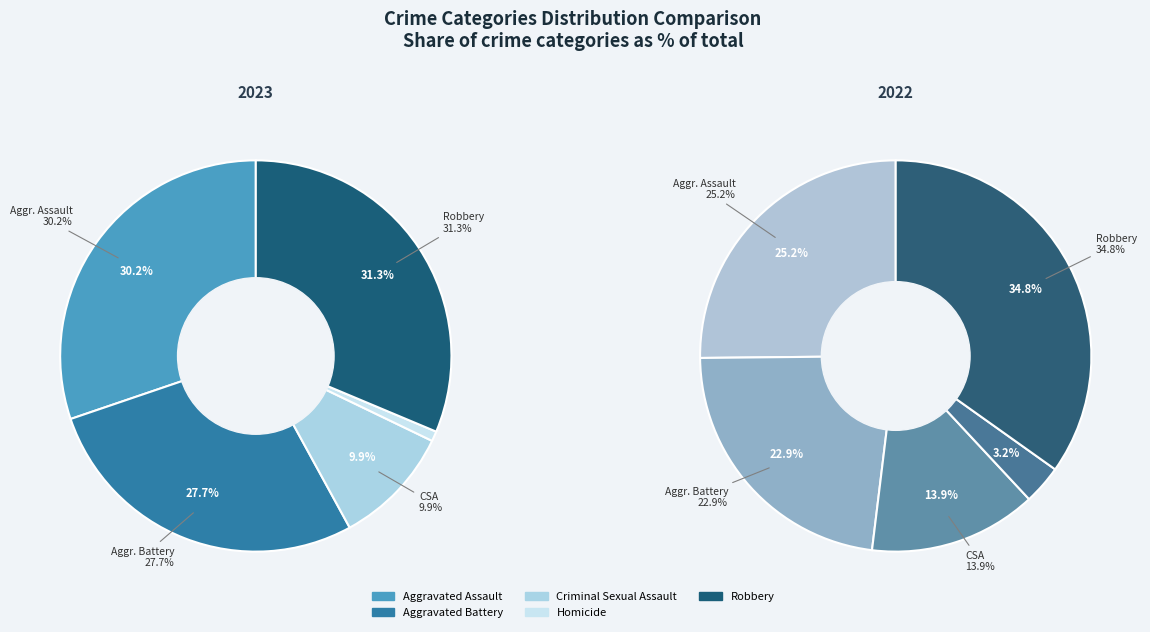

To the nearest percent, what portion does Homicide represent?

1%